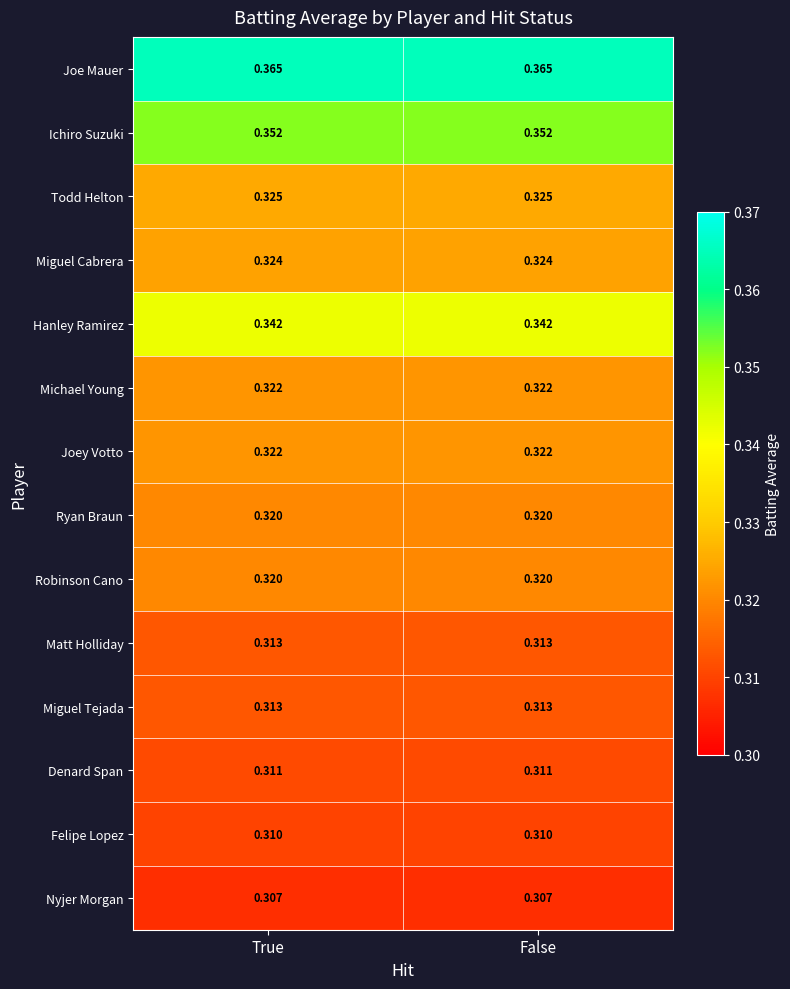

Is the value of Miguel Tejada at False greater than the value of Ichiro Suzuki at False?

No